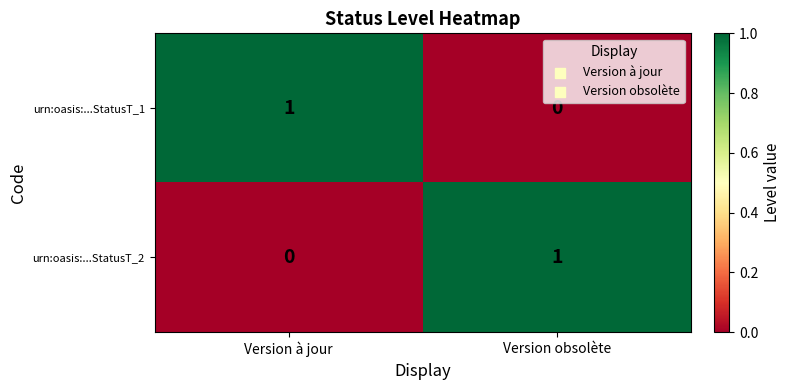

Which category has the highest value in the urn:oasis:...StatusT_2 series?

Version obsolète